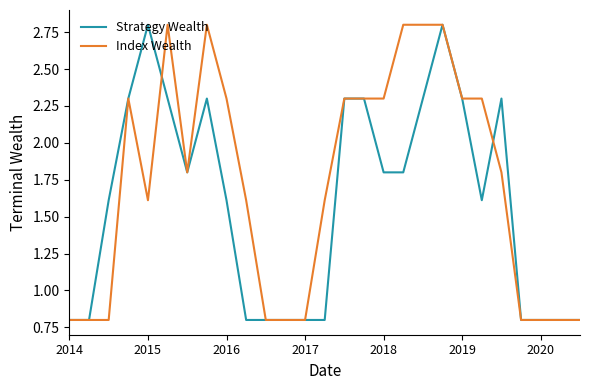

Which series has the largest total across all categories?

Index Wealth